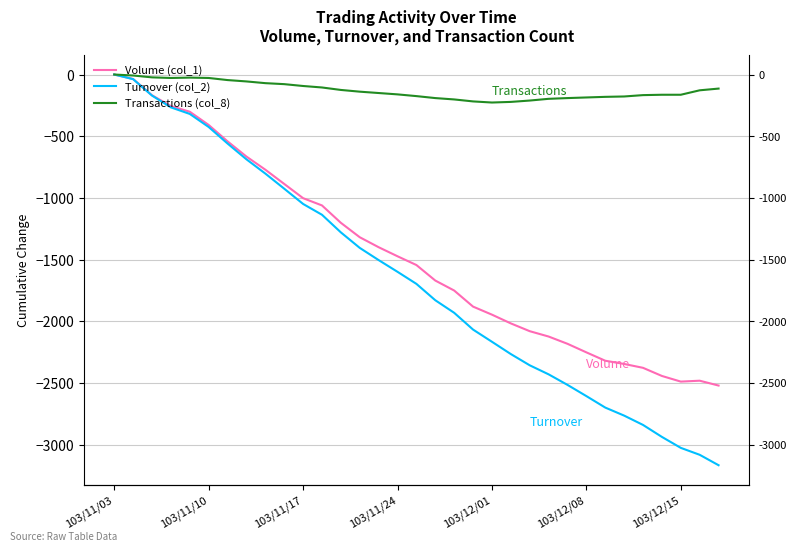

At which label does Transactions (col_8) reach its peak?

103/11/03